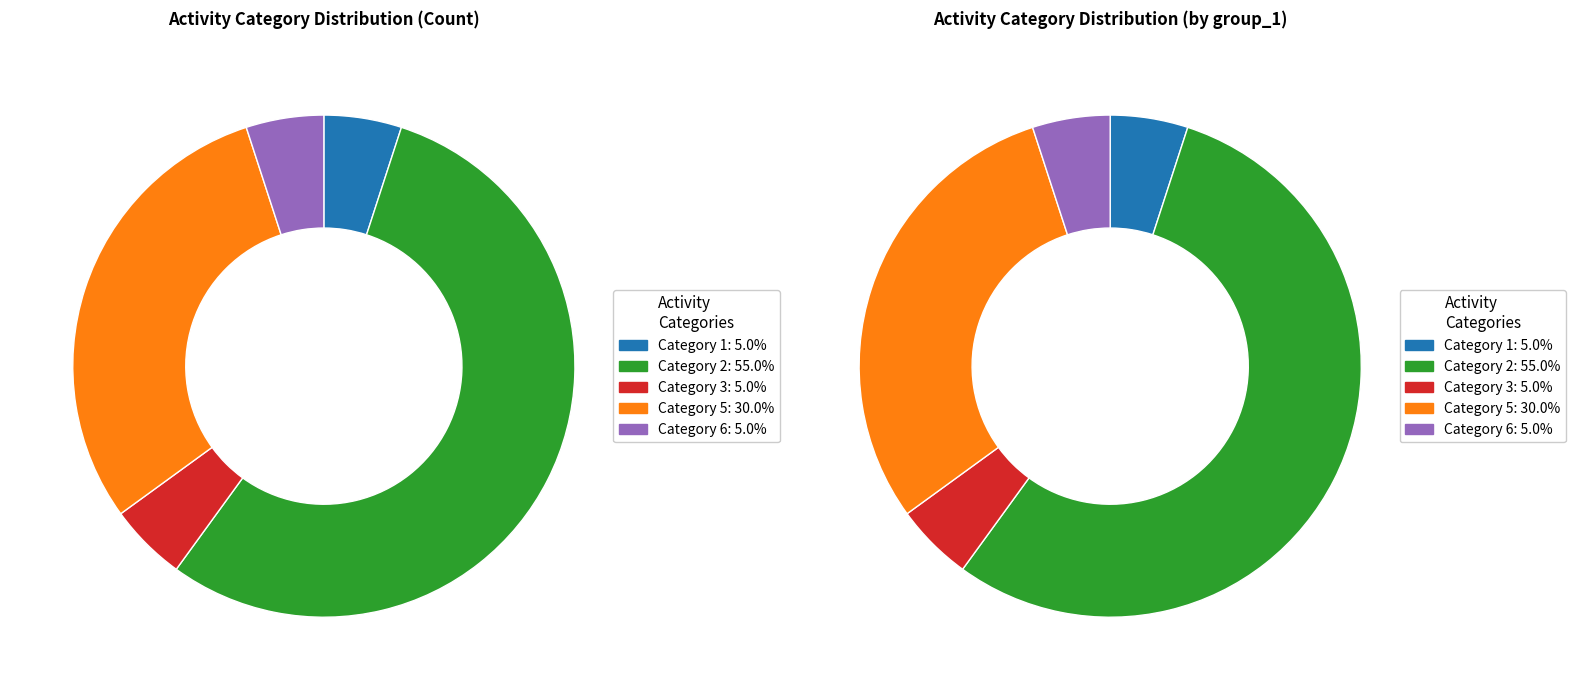

To the nearest percent, what percentage of the pie is 1?

5%